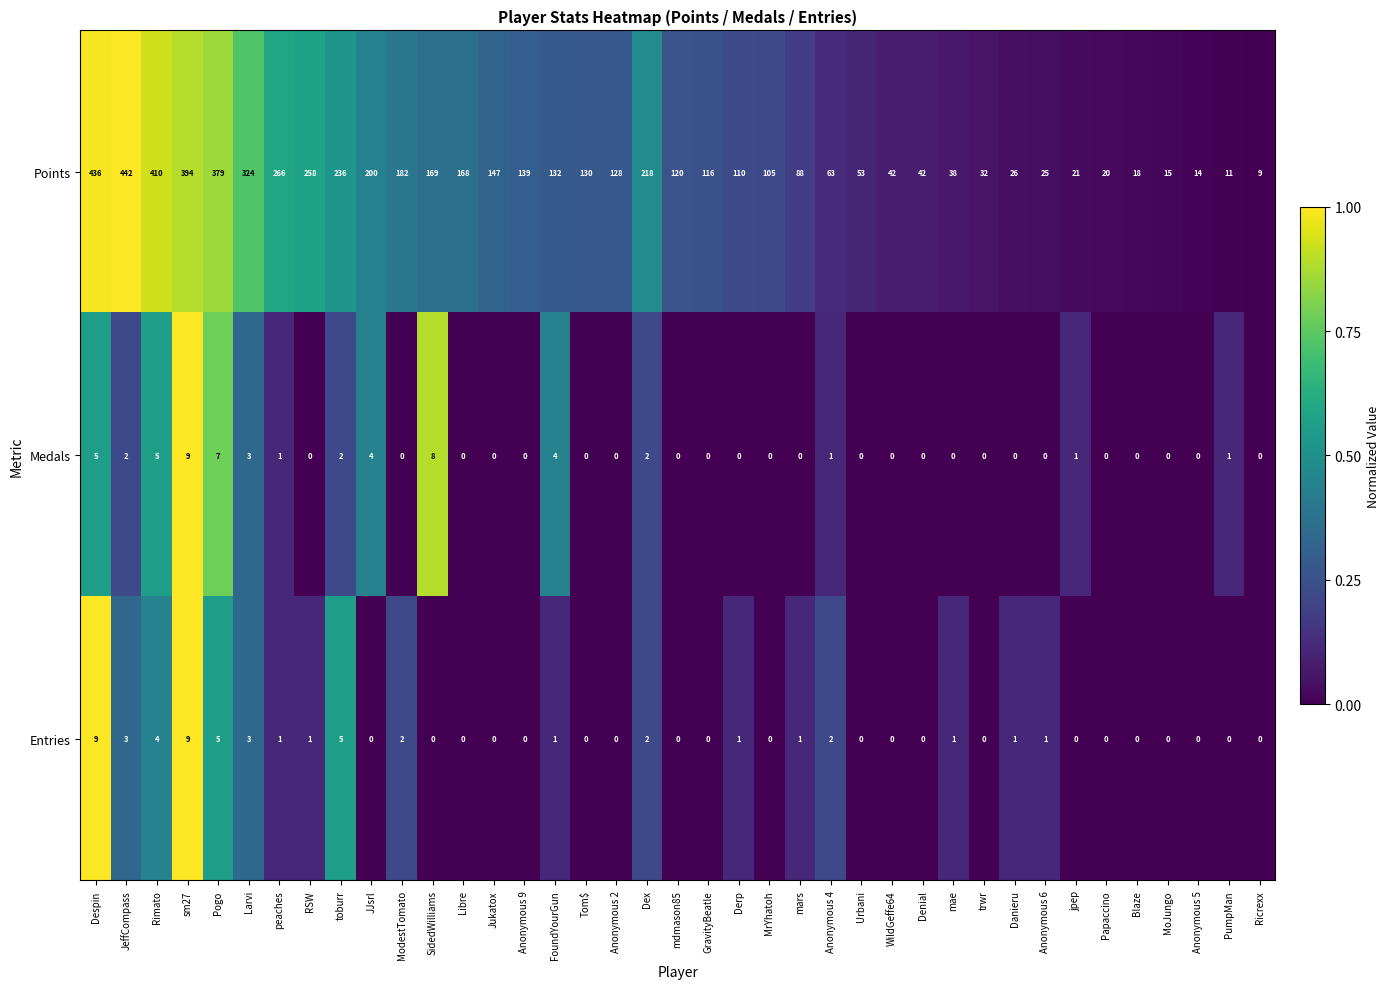

Rank the series at RSW from highest to lowest value.

Points, Entries, Medals